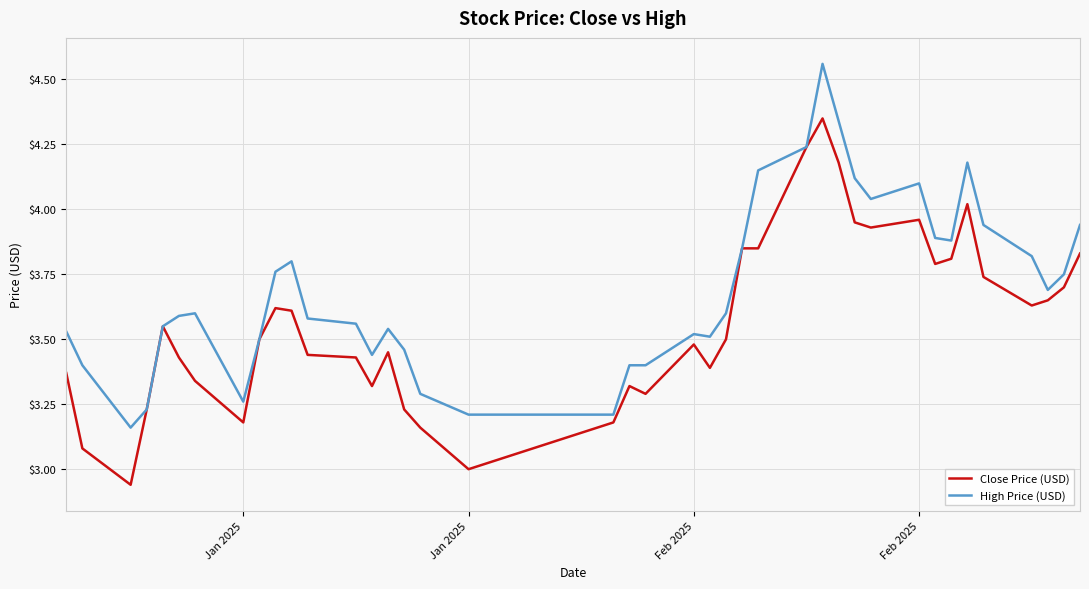

At how many categories does at least one series exceed 3?

40